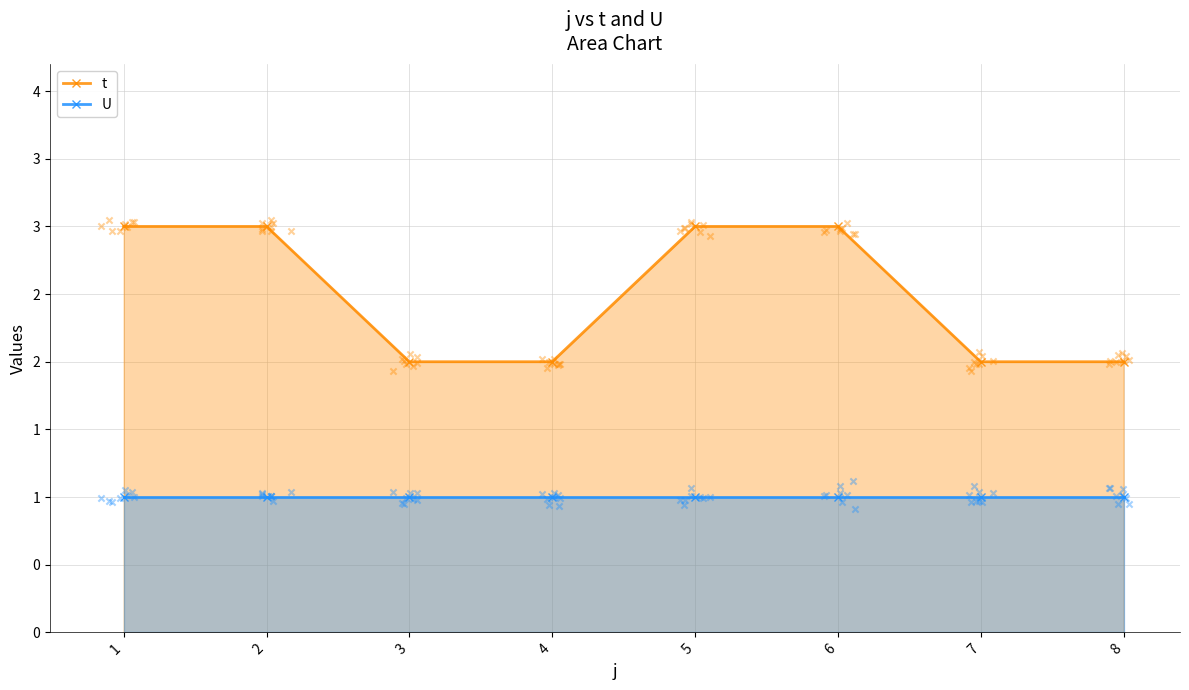

Which series reaches the minimum Y coordinate?

U